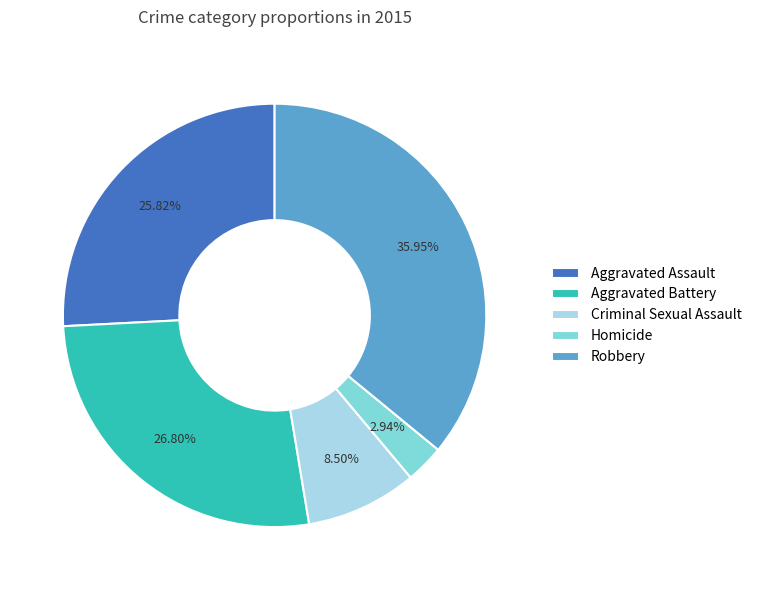

Which category has the biggest portion of the pie?

Robbery